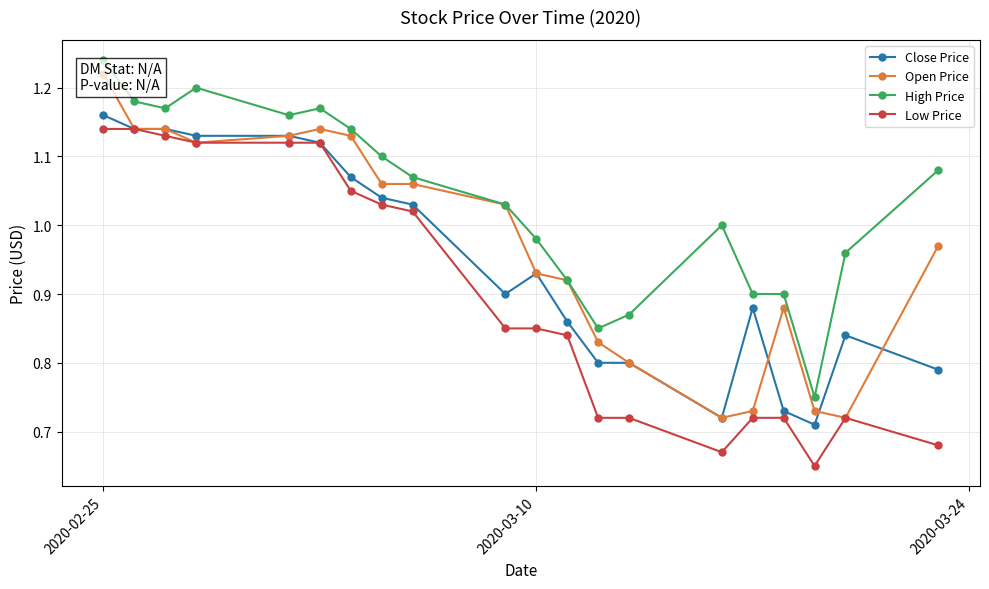

True or false: High Price and Close Price cross at least once.

False